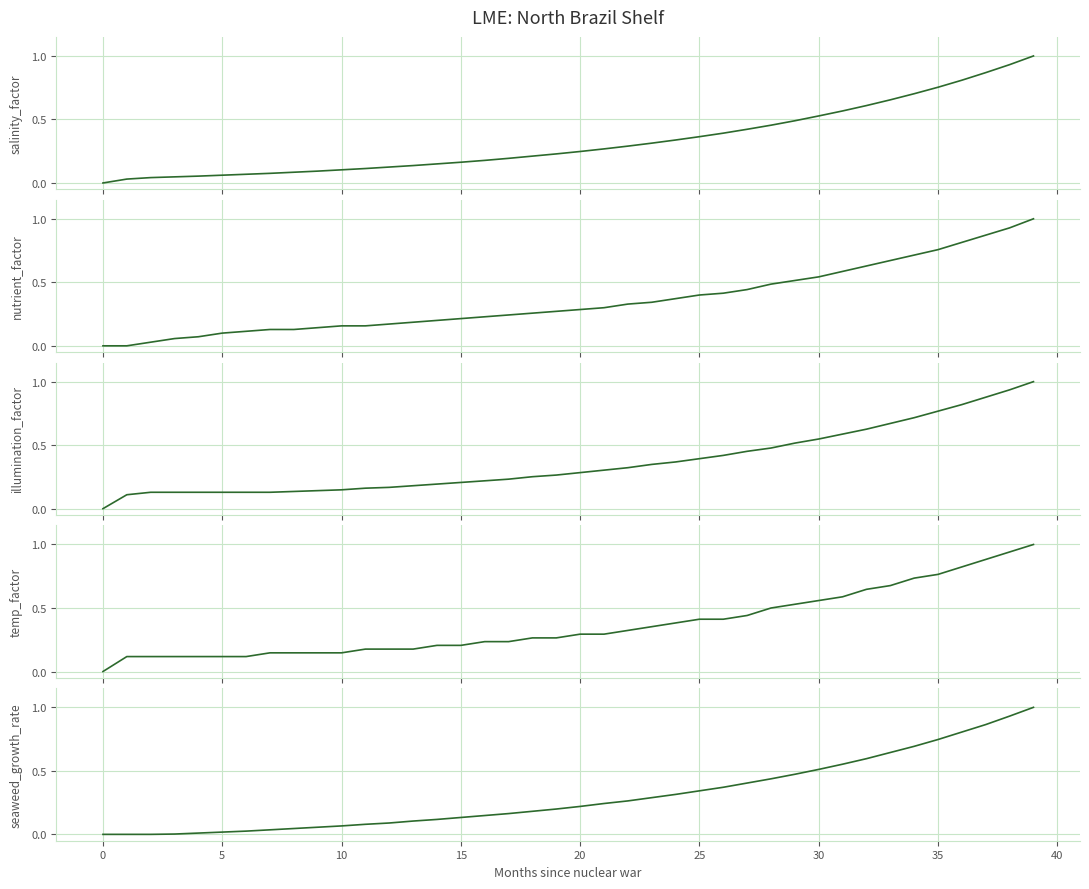

How many data points in seaweed_growth_rate are above 0?

37